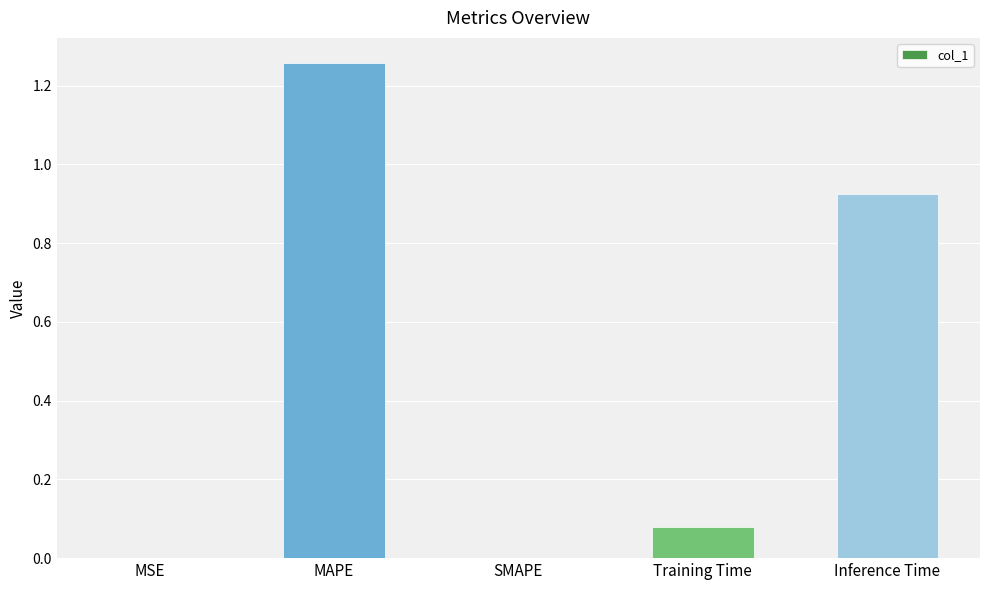

What is the change in value from MAPE to Inference Time?

-0.3